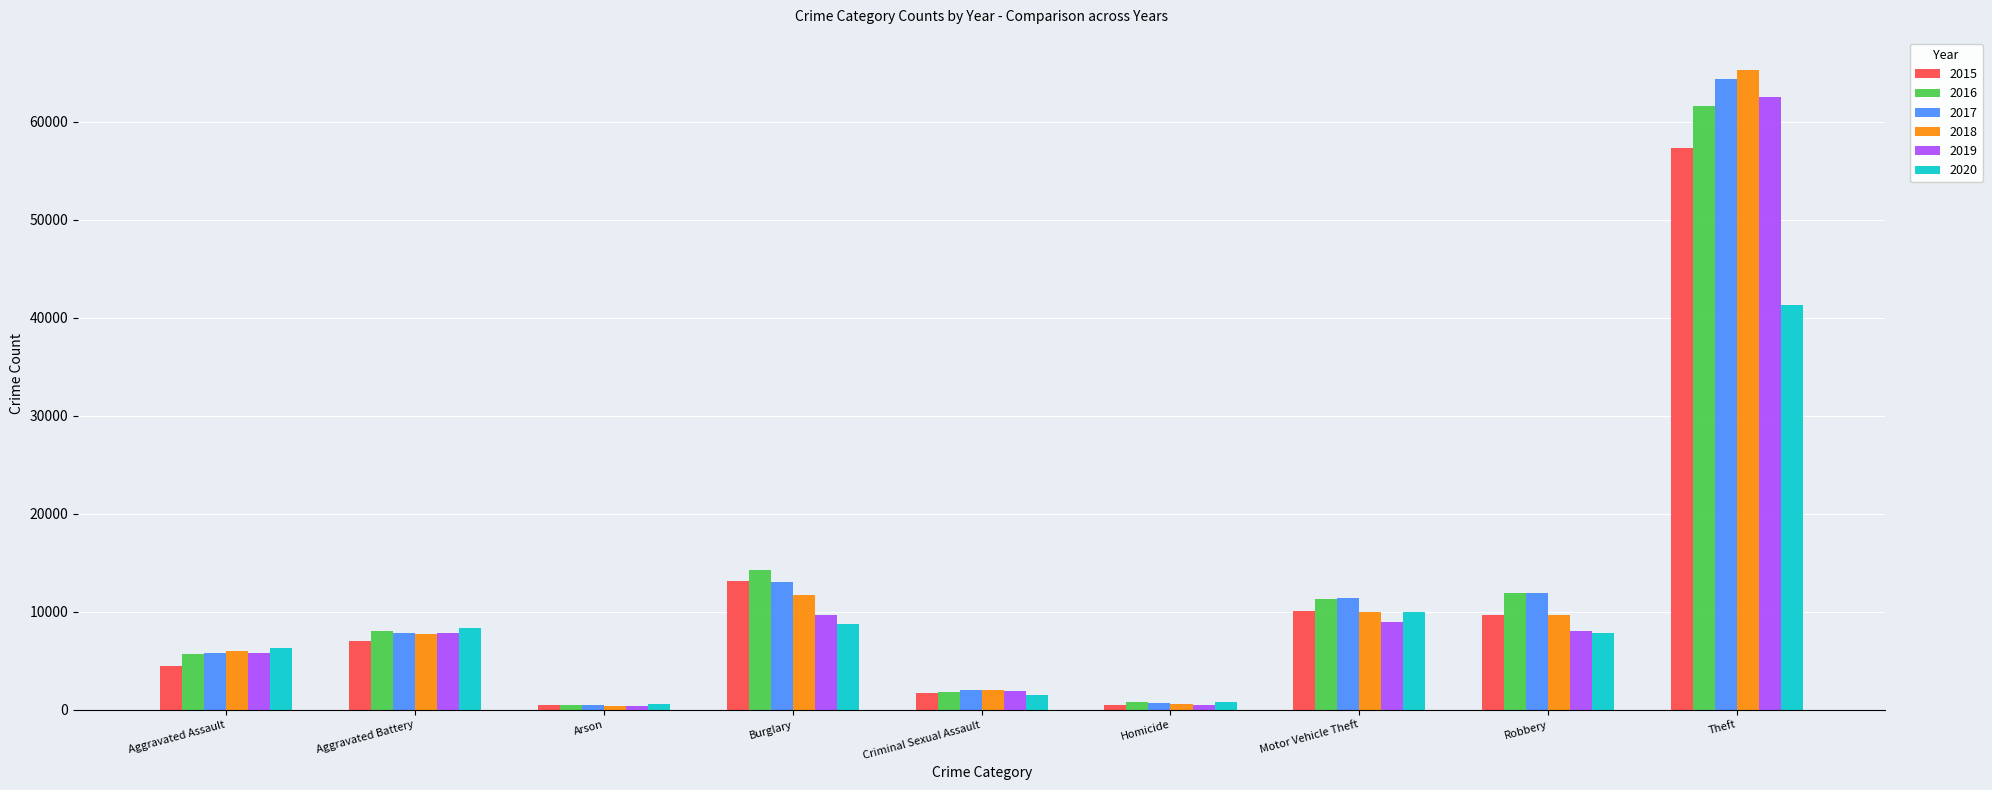

How many groups of bars are there?

9